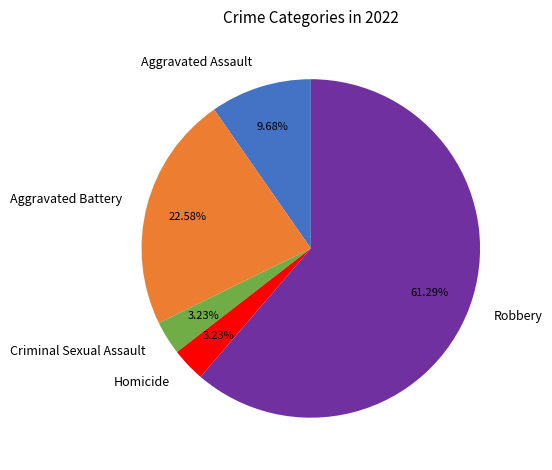

What portion of the pie excludes Aggravated Battery?

77.4%